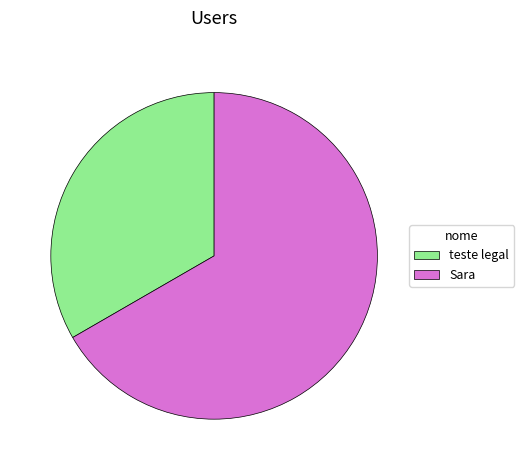

Which category has the biggest portion of the pie?

Sara